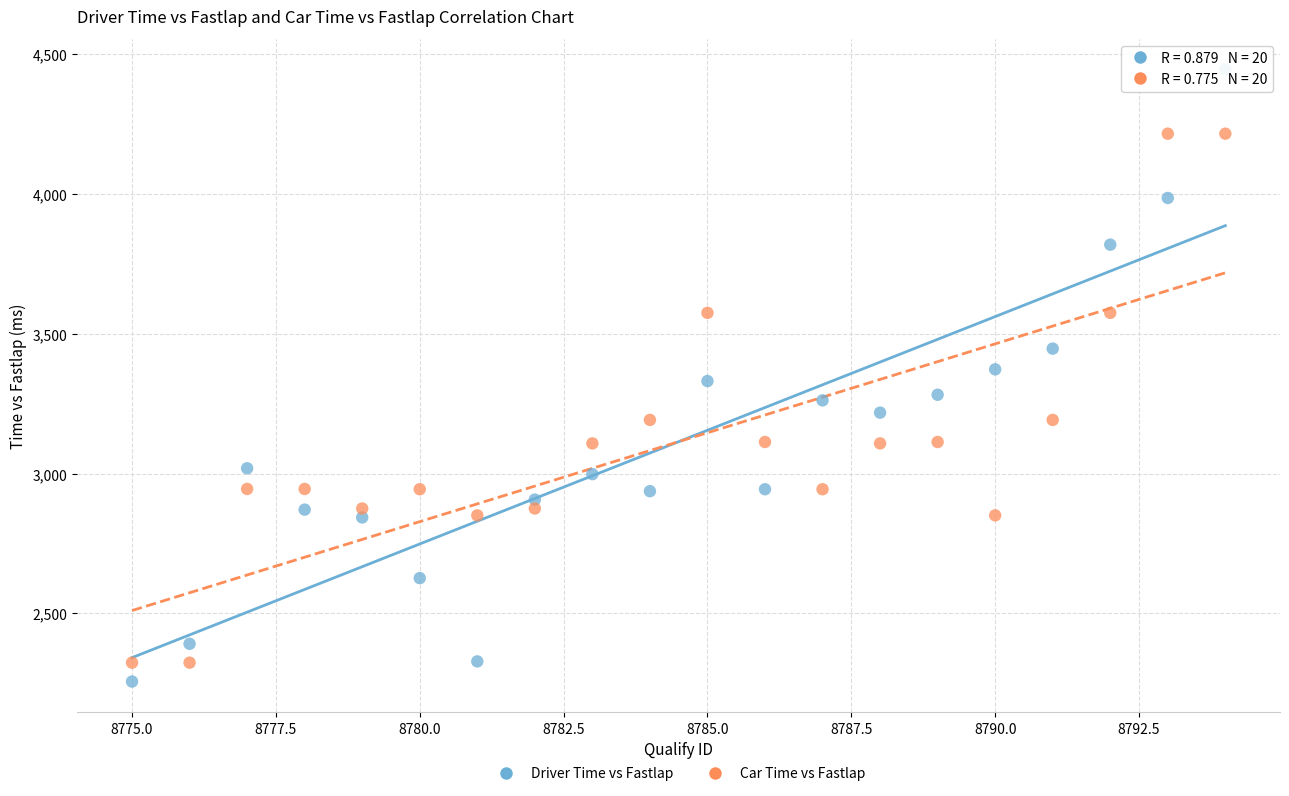

Which series reaches the maximum Y coordinate?

Driver Time vs Fastlap